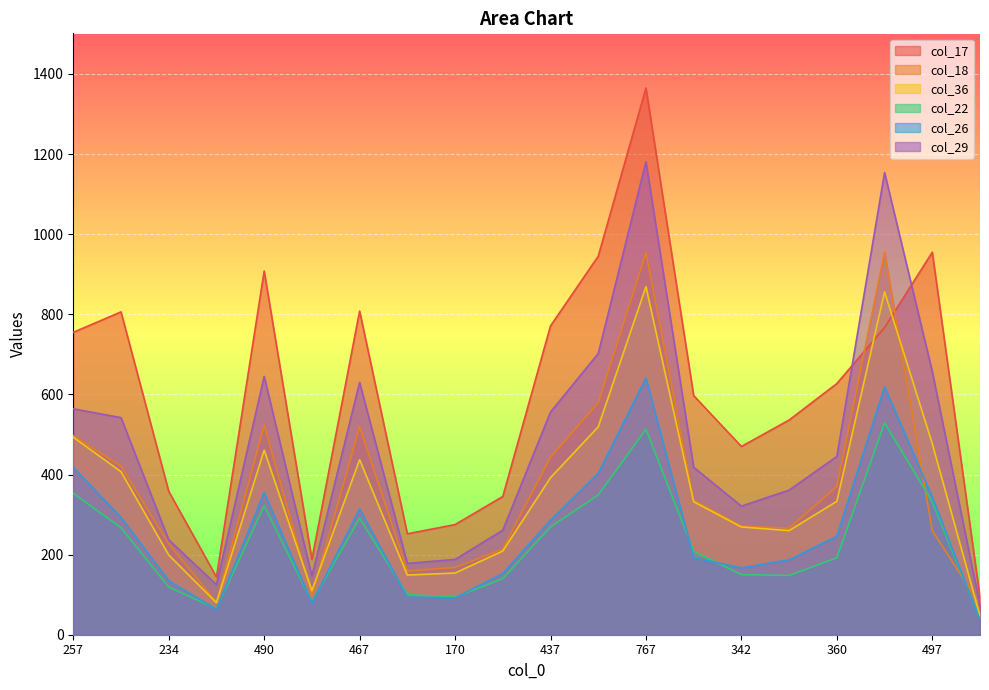

How many interior local peaks does the col_36 series have?

4